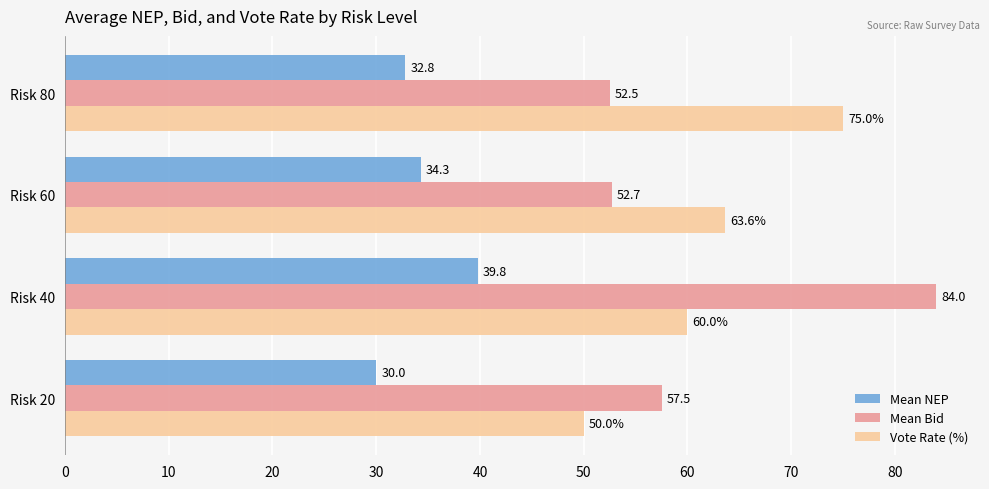

What is the maximum value for Vote Rate (%)?

75.0